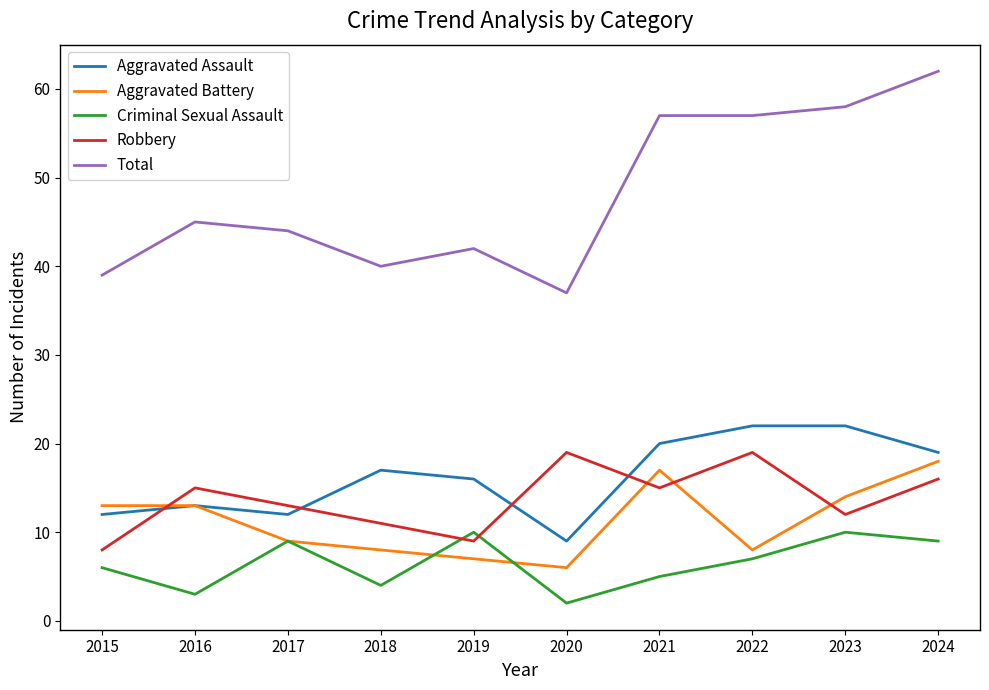

Is it true that Total equals 58 at 2023?

True